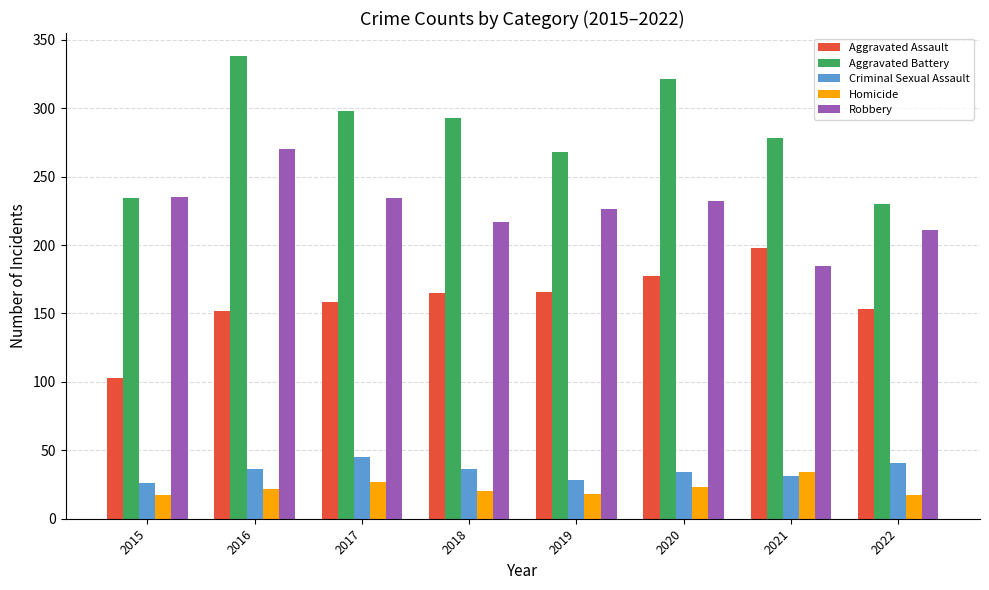

Between 2015 and 2021, which series saw the biggest shift?

Aggravated Assault